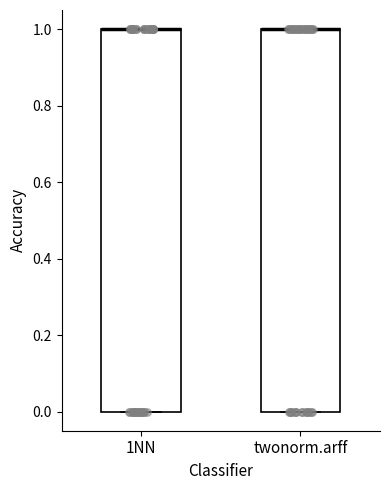

Reading left to right, transcribe this box plot: for each box, give where its median line is, the range the box spans, and where its two whiskers end, as read against the y-axis. The values are not printed on the chart, so give them approximately, as read against the axis.

1NN: median 1 (drawn on the box's upper edge), box 0 to 1, whiskers 0 to 1
twonorm.arff: median 1 (drawn on the box's upper edge), box 0 to 1, whiskers 0 to 1